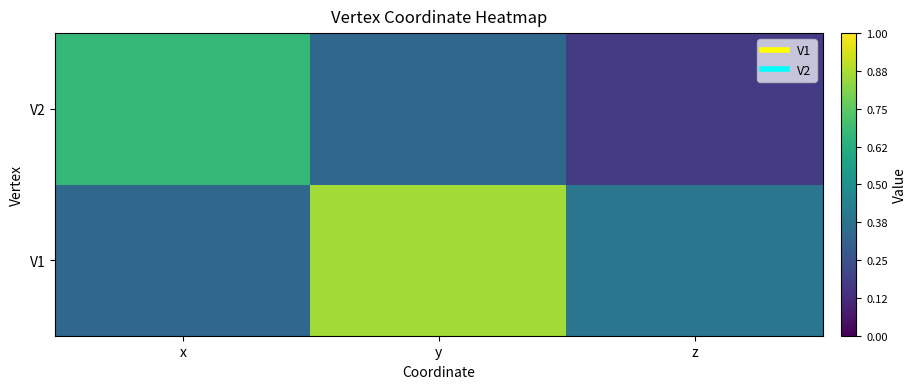

At which category is the sum across all series the highest?

y